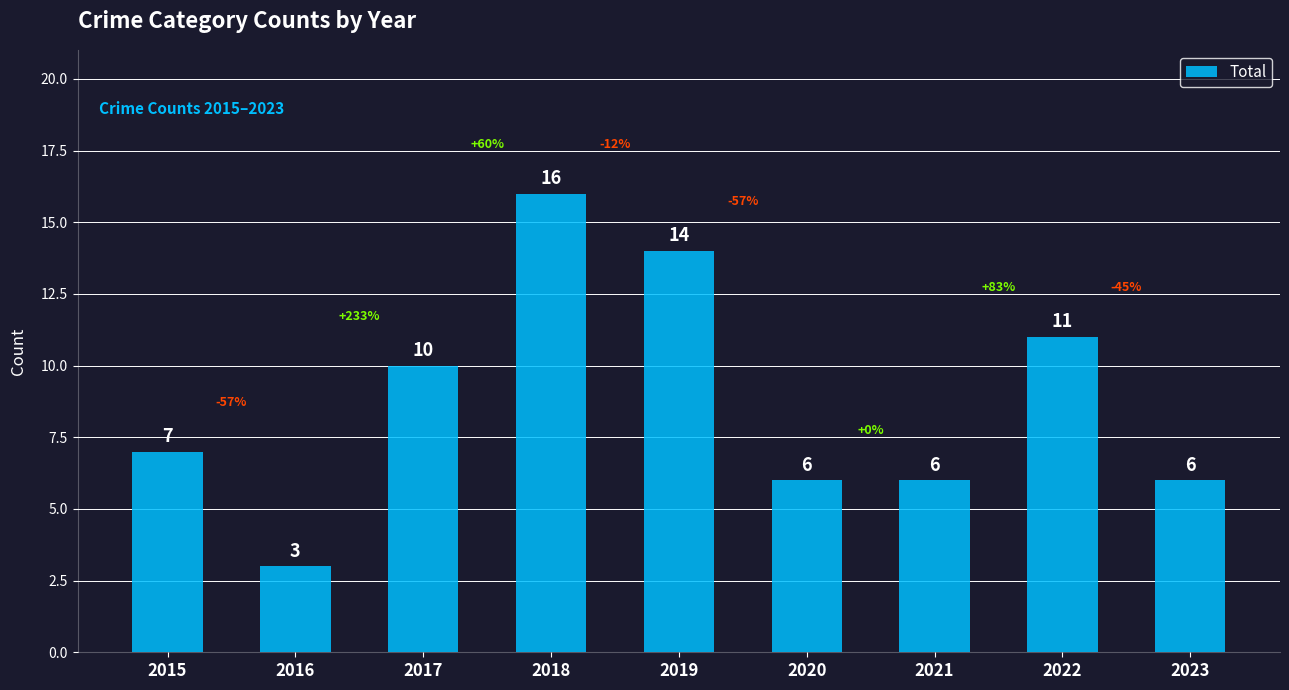

What is the smallest value displayed?

3